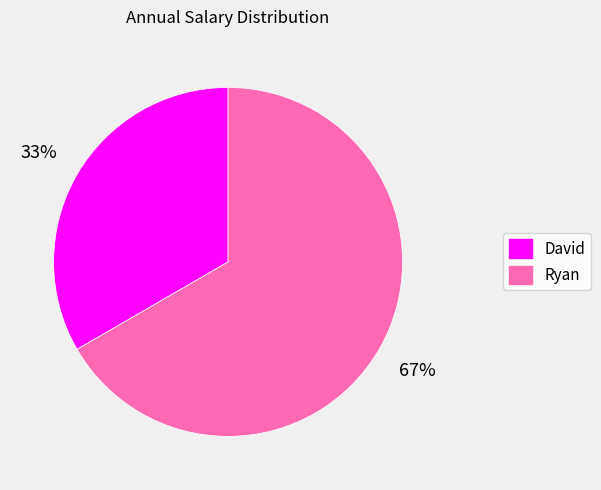

Which category accounts for the majority?

Ryan